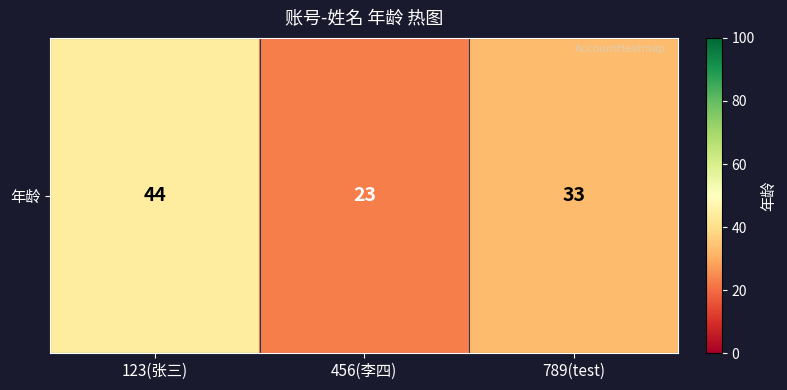

How many categories are shown in the chart?

3